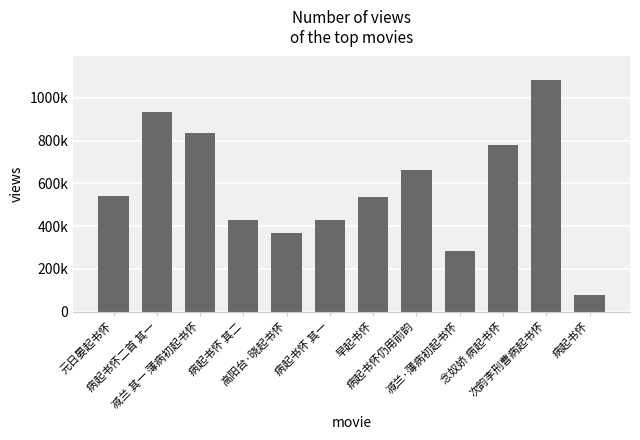

What is the difference between the maximum and minimum values?

1008442